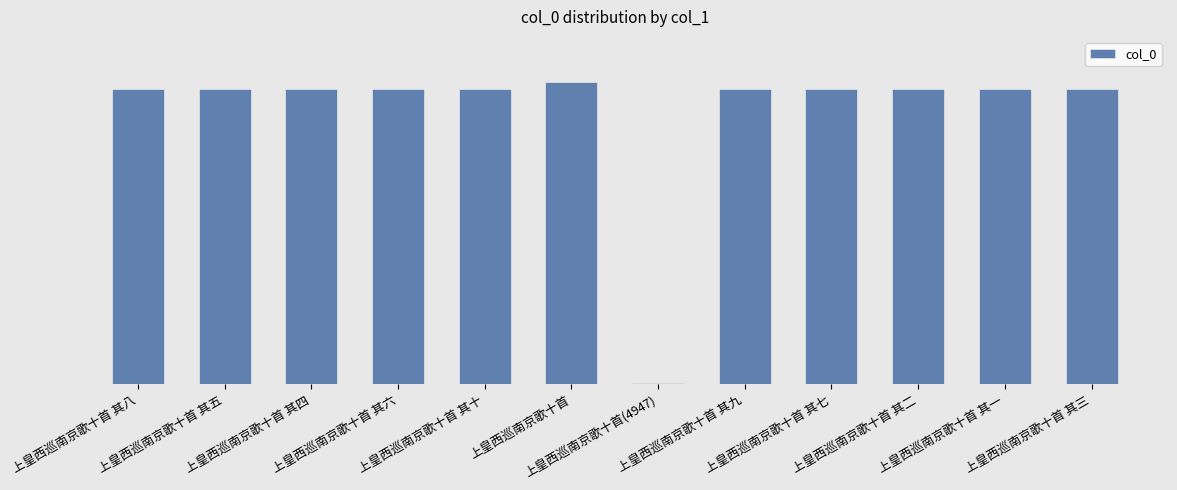

Which label corresponds to the largest value in the chart?

上皇西巡南京歌十首